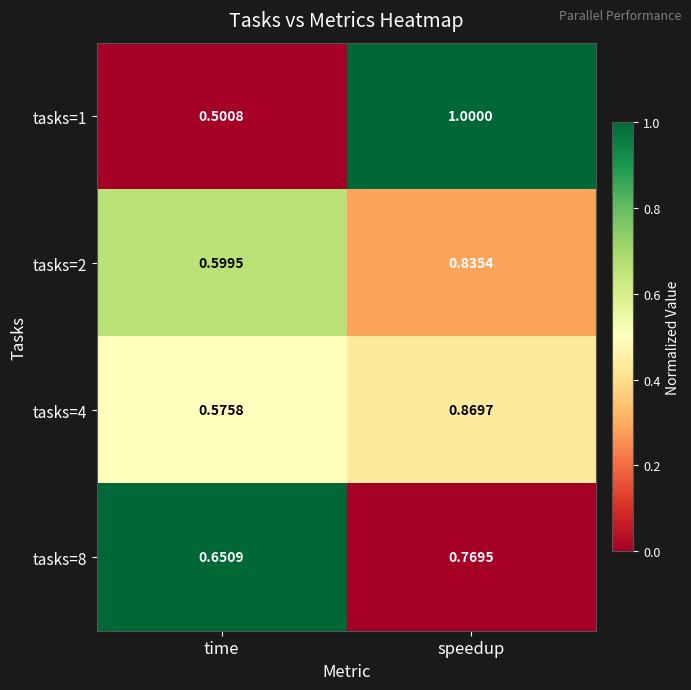

At how many categories does at least one series exceed 0?

2